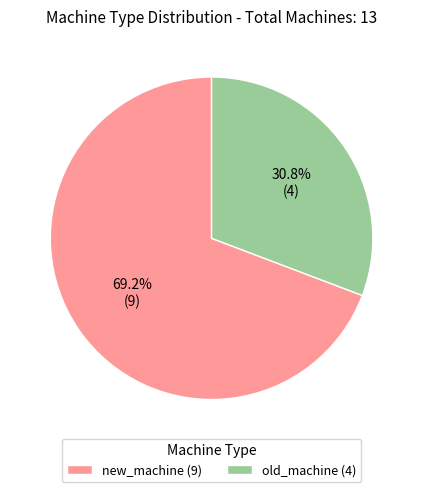

Which category has the biggest portion of the pie?

new_machine